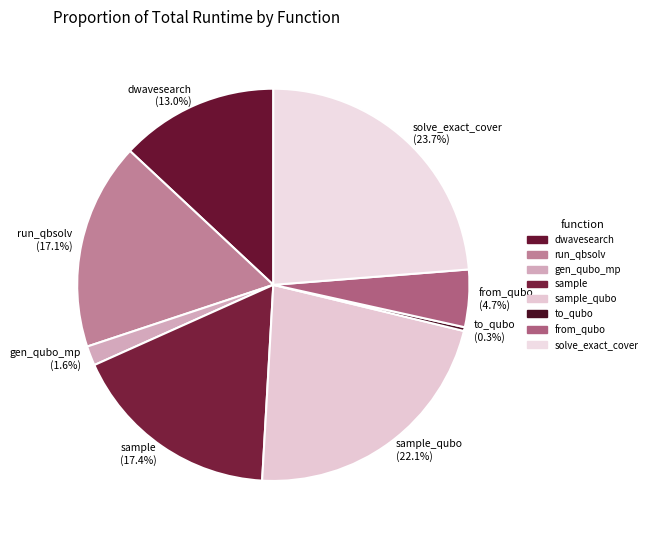

Which slice is the largest?

solve_exact_cover